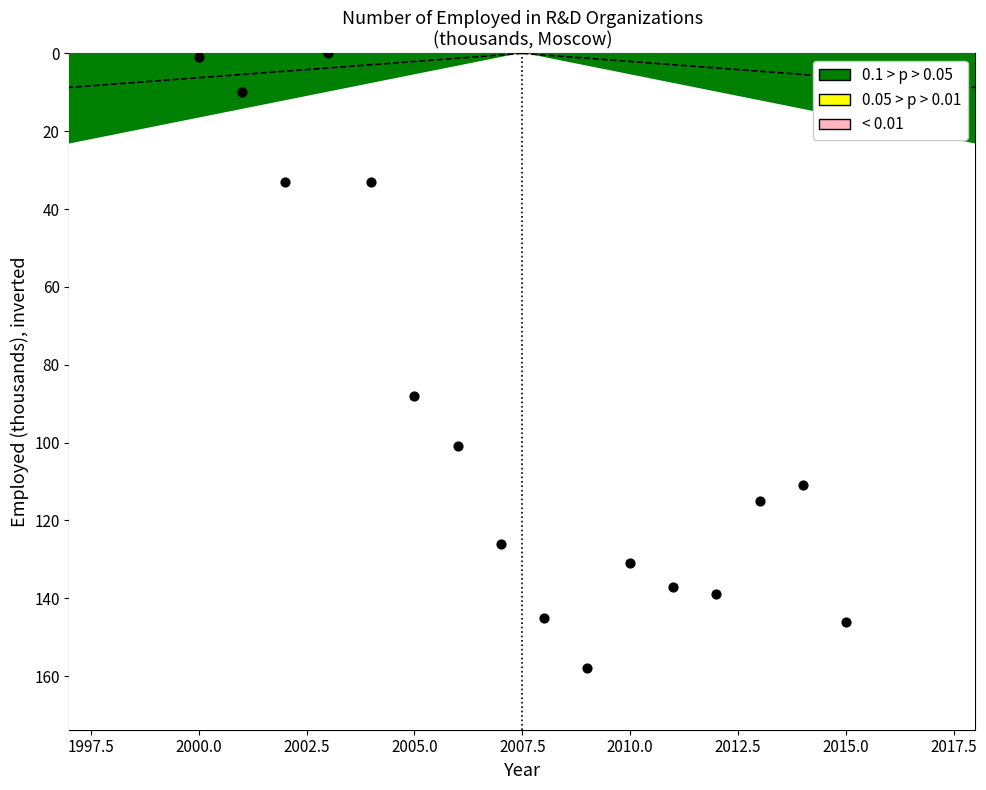

What is the range of Y values (max minus min)?

158